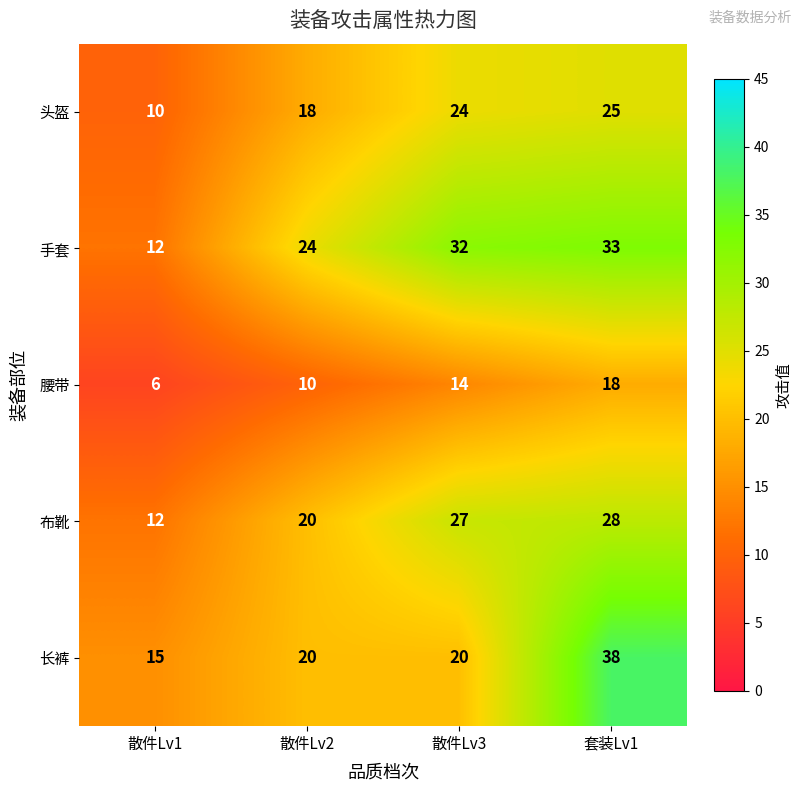

At 散件Lv3, list the series in order from largest to smallest.

手套, 布靴, 头盔, 长裤, 腰带